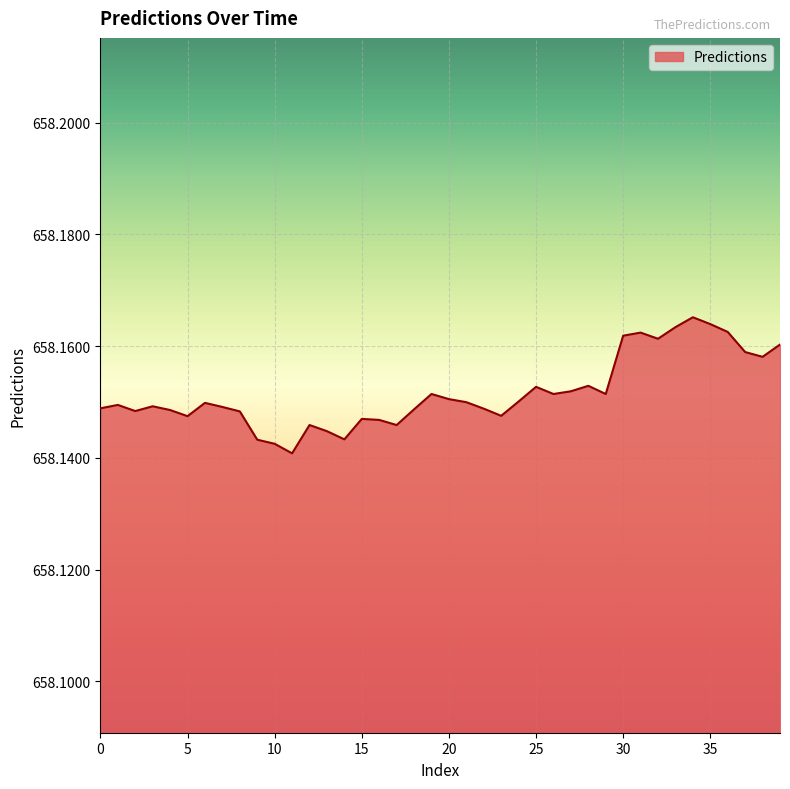

Where is the first local maximum?

1